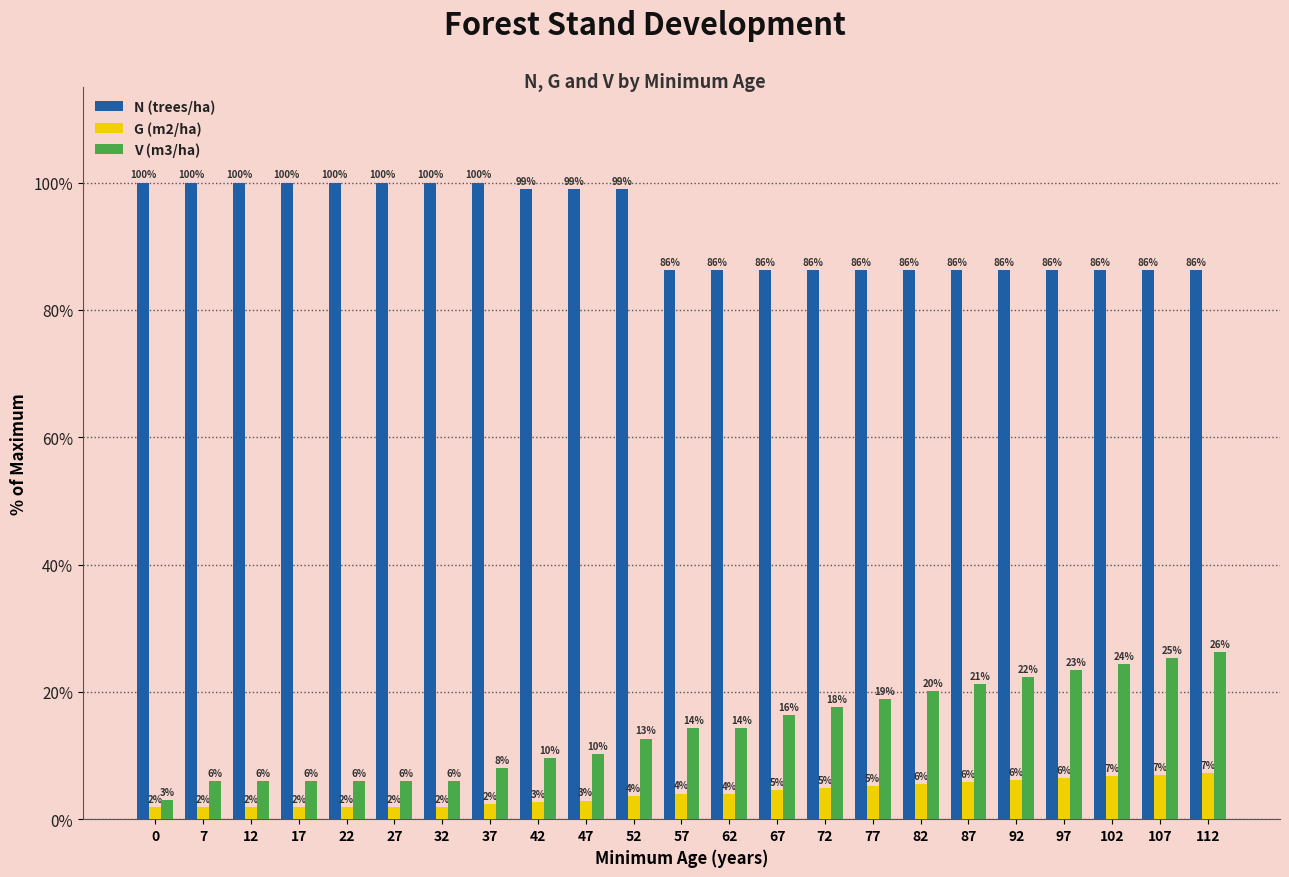

At which category is the sum across all series the highest?

112